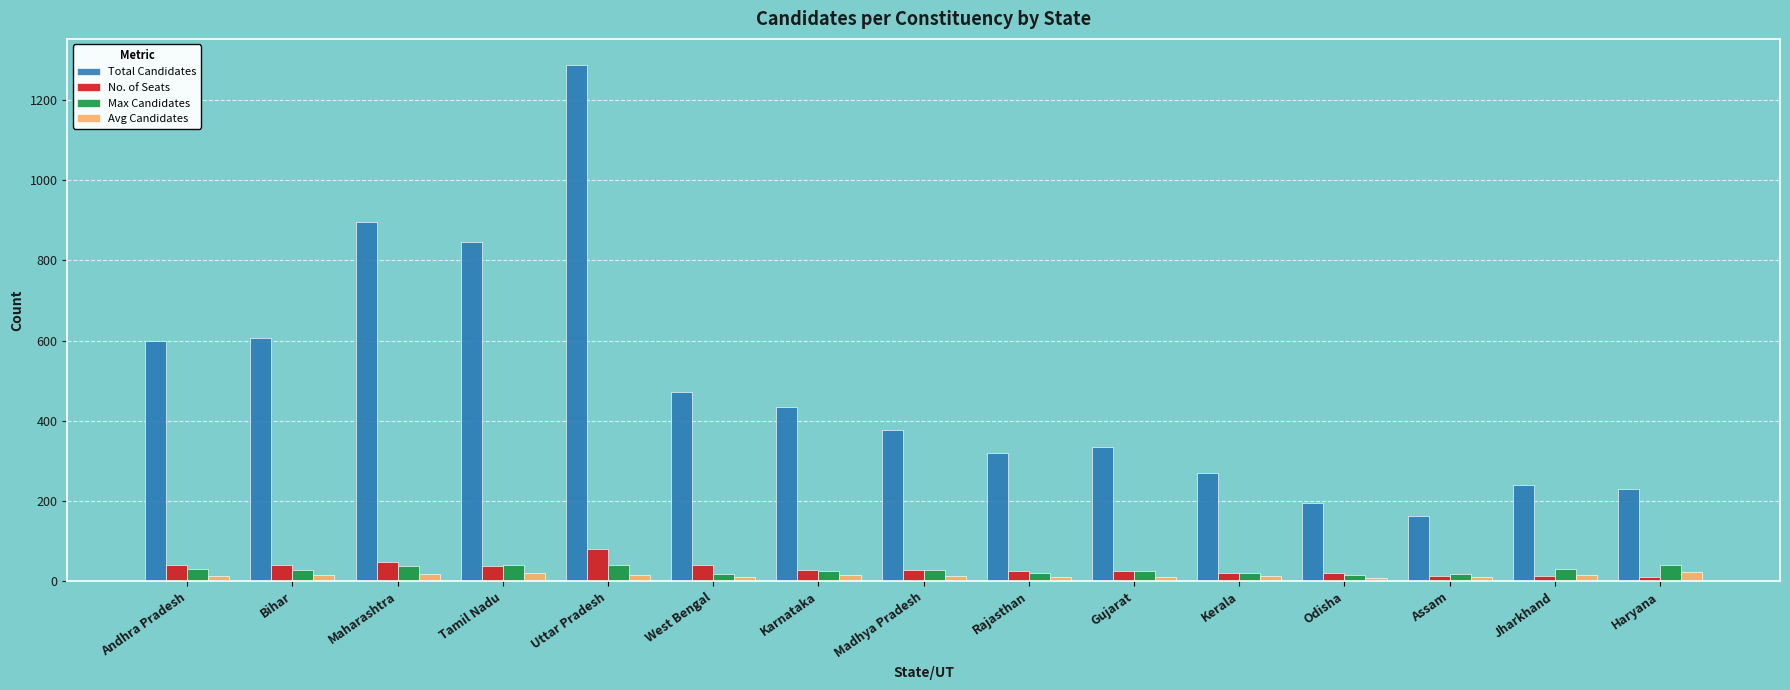

What is the label of the 11th bar from the right?

Uttar Pradesh